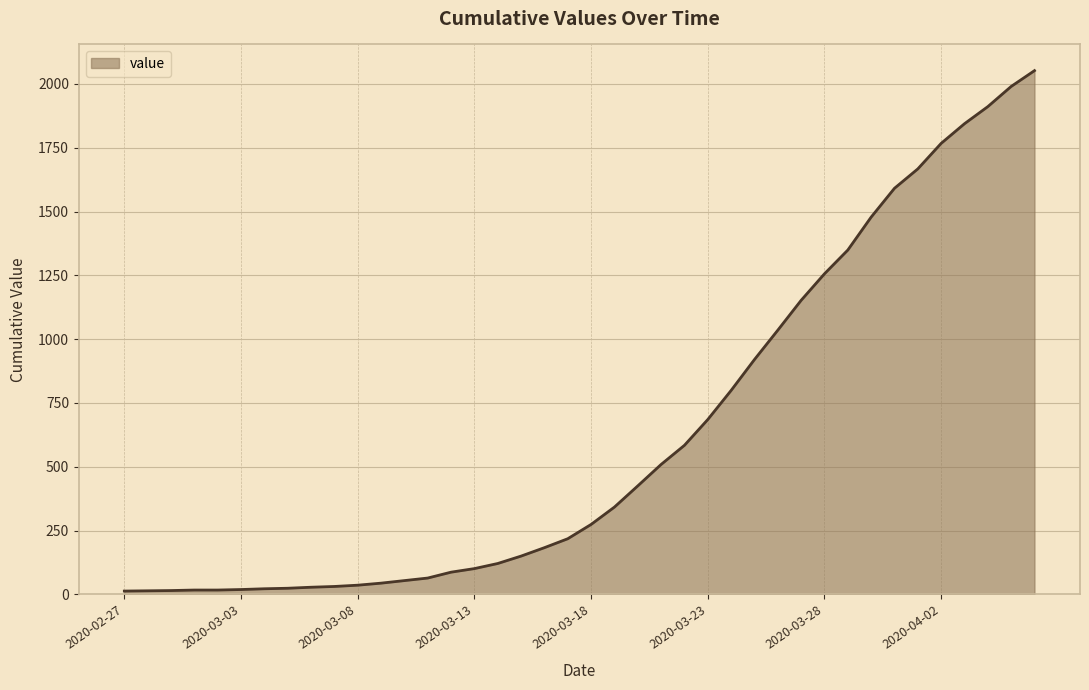

What is the difference between the maximum and minimum values?

2039